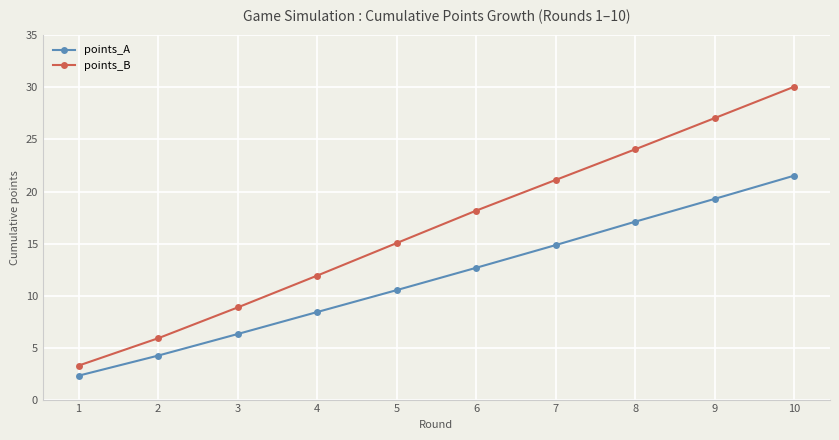

At which category does the chart reach its peak across all series?

10